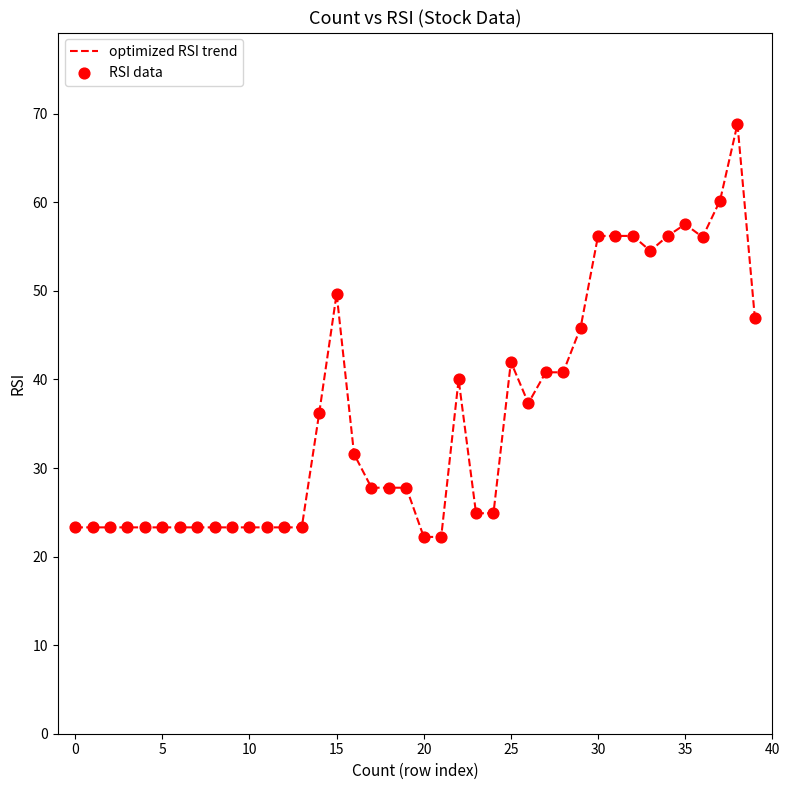

What is the difference between the maximum and minimum values?

46.6